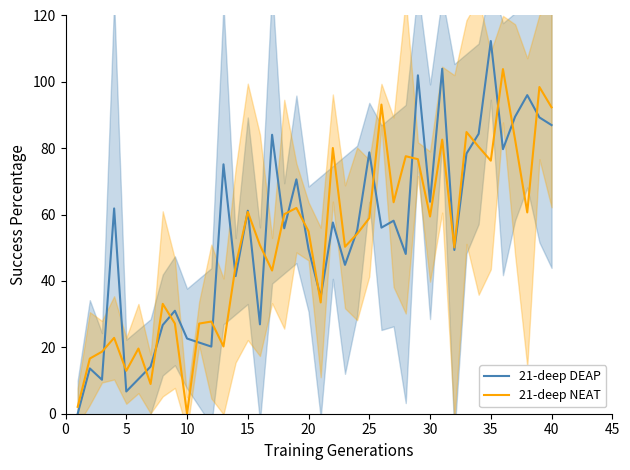

At which category is the sum across all series the highest?

34